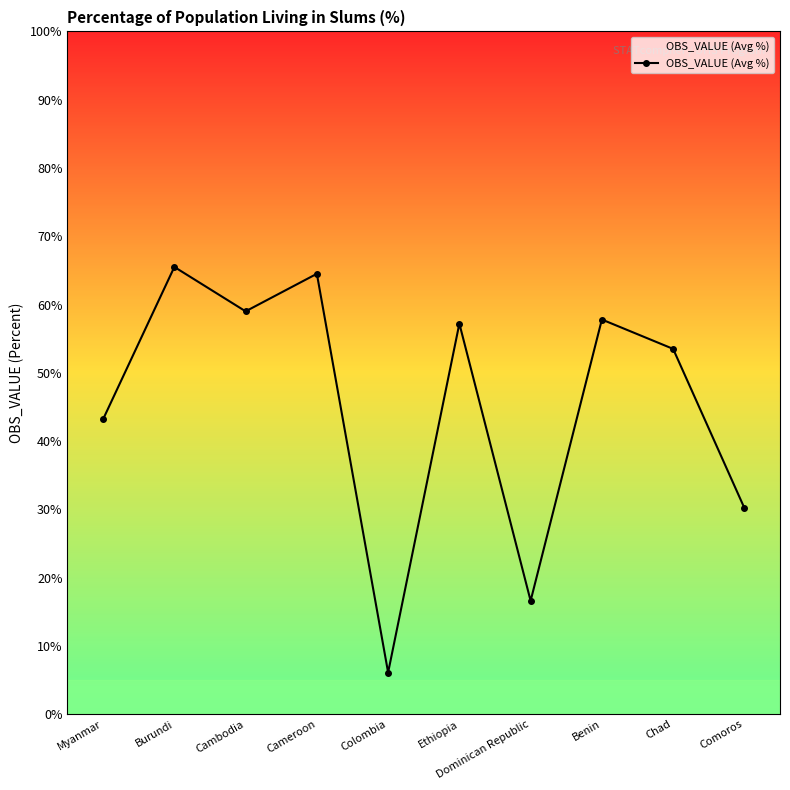

What is the approximate value at Dominican Republic?

16.6